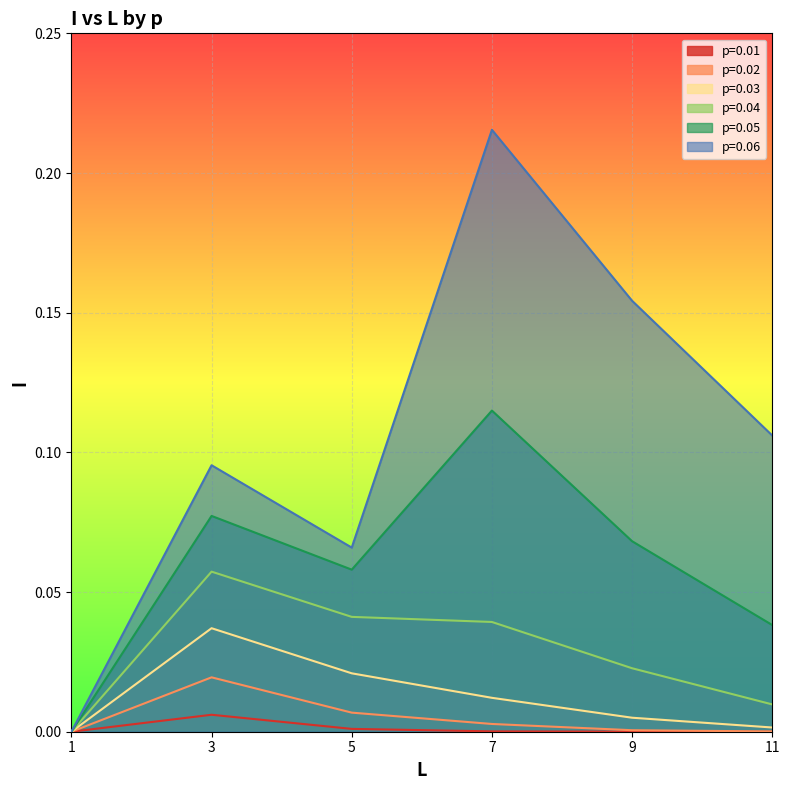

True or false: p=0.01 and p=0.06 cross at least once.

False